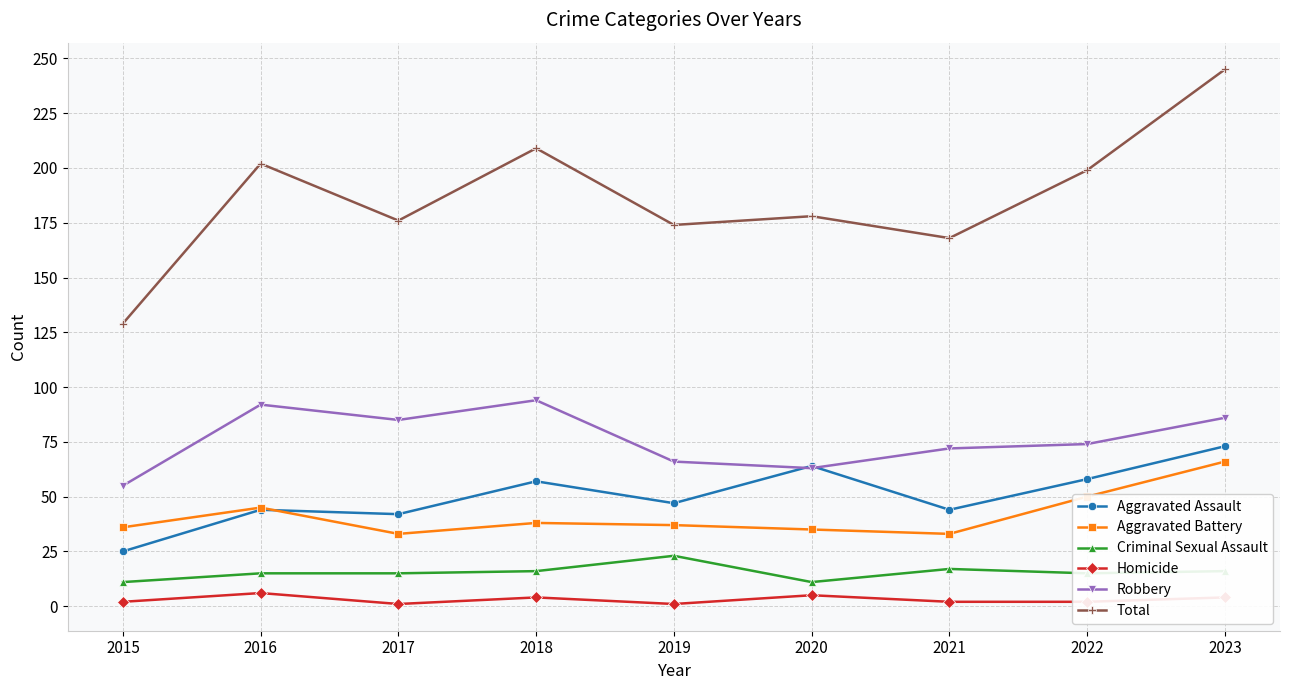

Rank the series by their maximum value, from lowest to highest.

Homicide, Criminal Sexual Assault, Aggravated Battery, Aggravated Assault, Robbery, Total